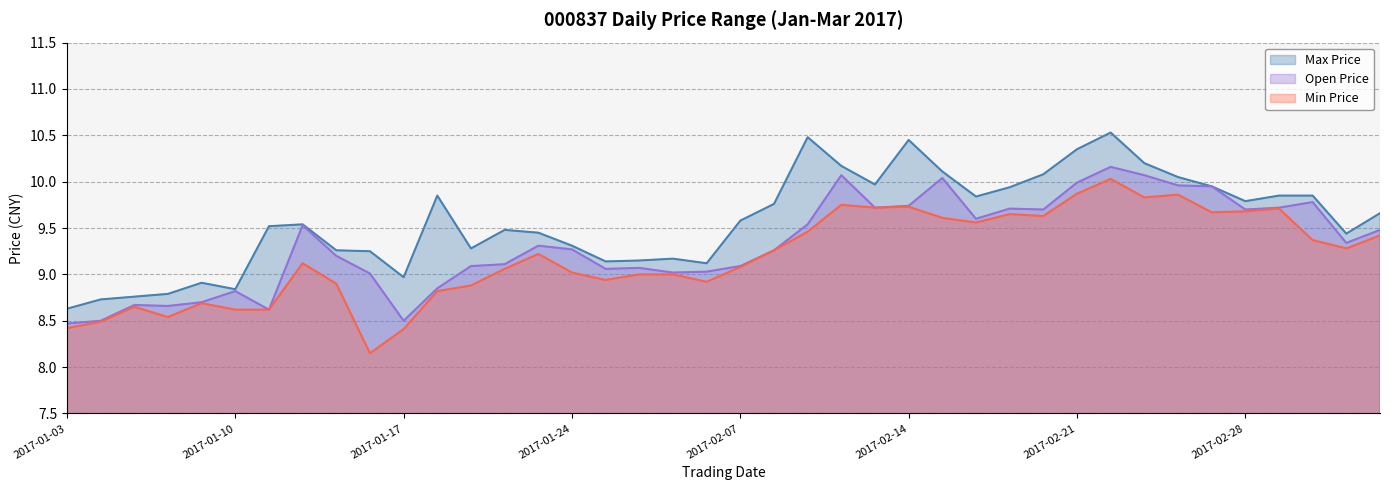

How many interior local valleys does the Min Price series have?

10